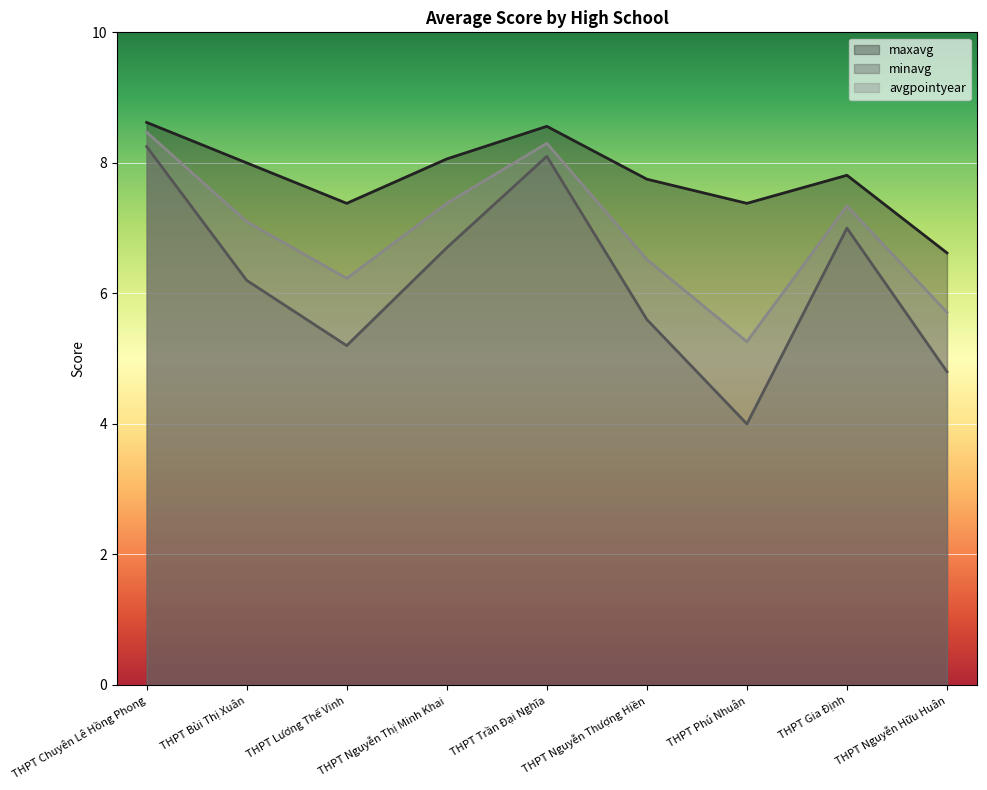

At how many categories does at least one series exceed 4?

9